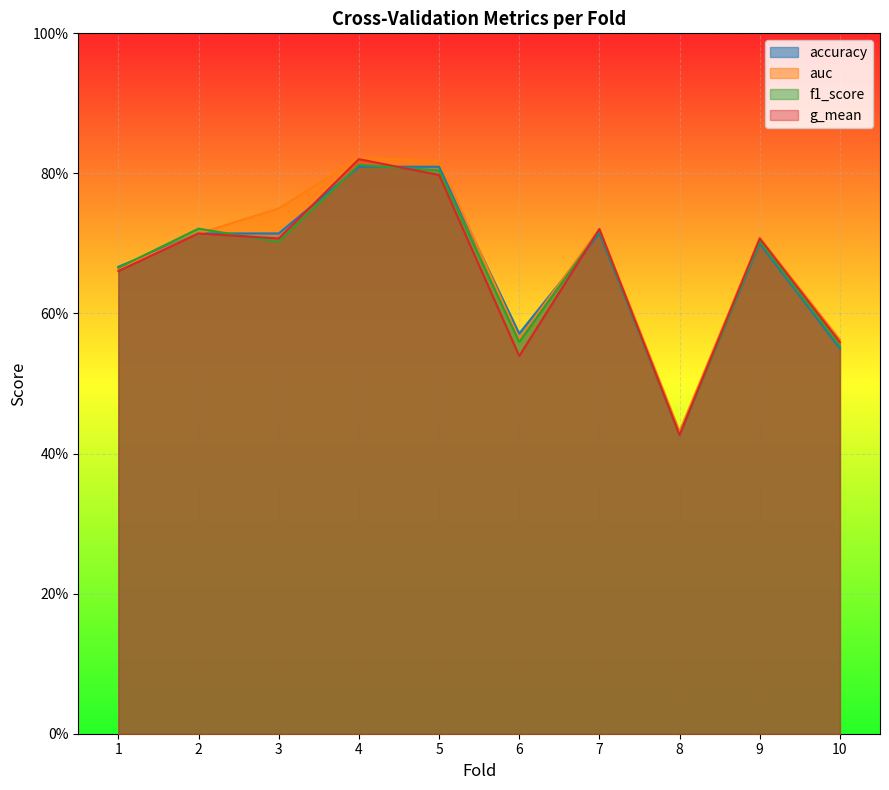

How many g_mean values are between 0 and 1?

10